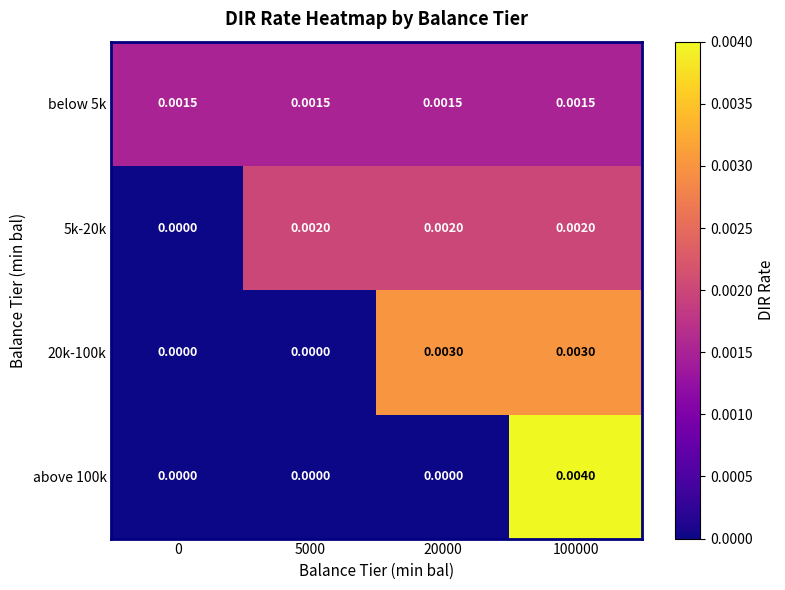

Is the value of 20k-100k at 0 greater than the value of 5k-20k at 5000?

No